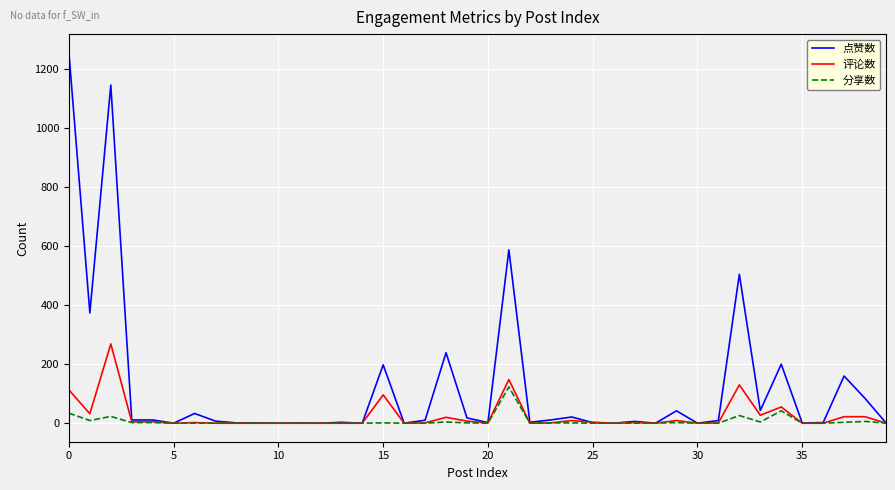

List the series in order of their peak value, highest first.

点赞数, 评论数, 分享数